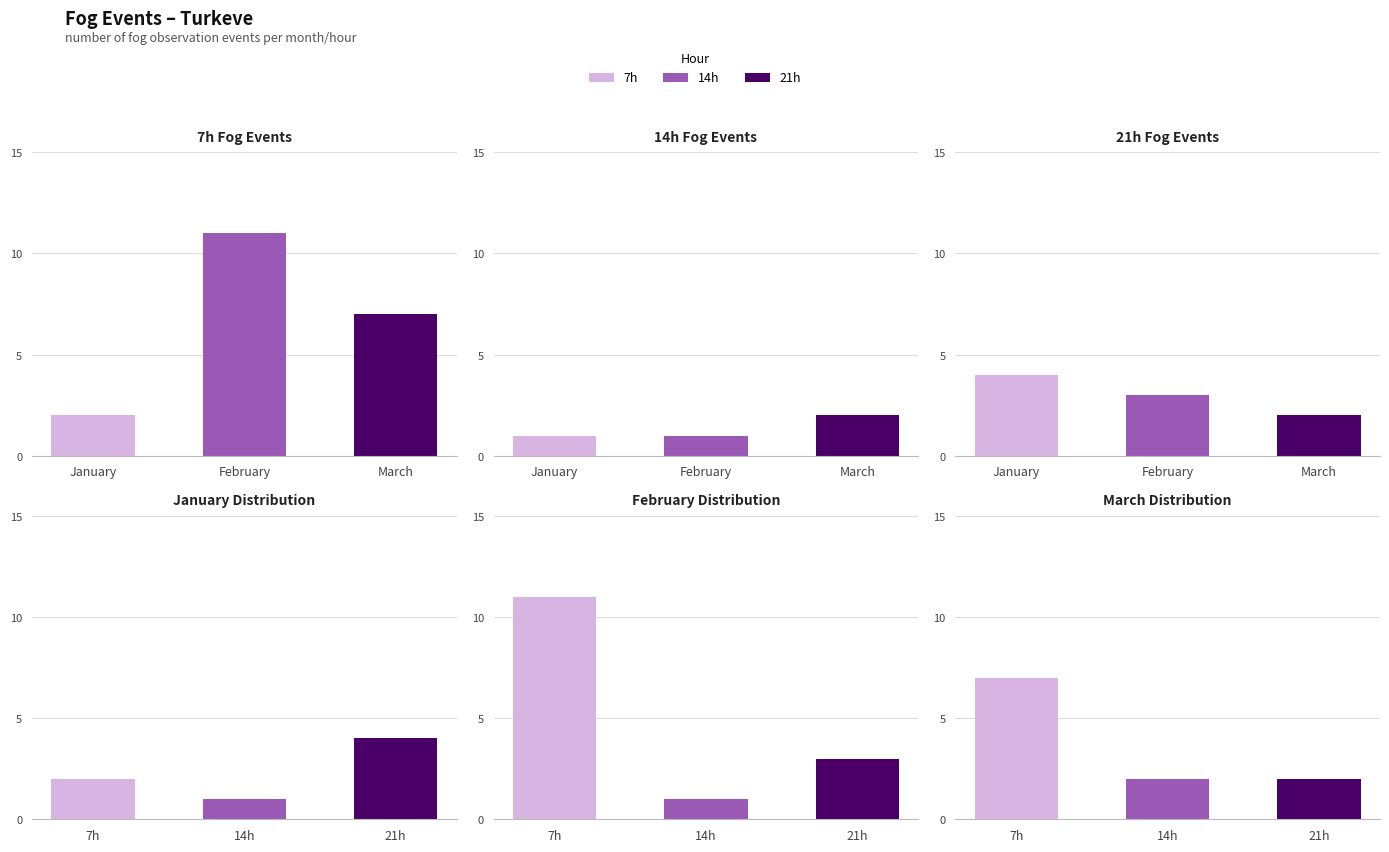

The 21h series shows 2 at June. True or false?

False